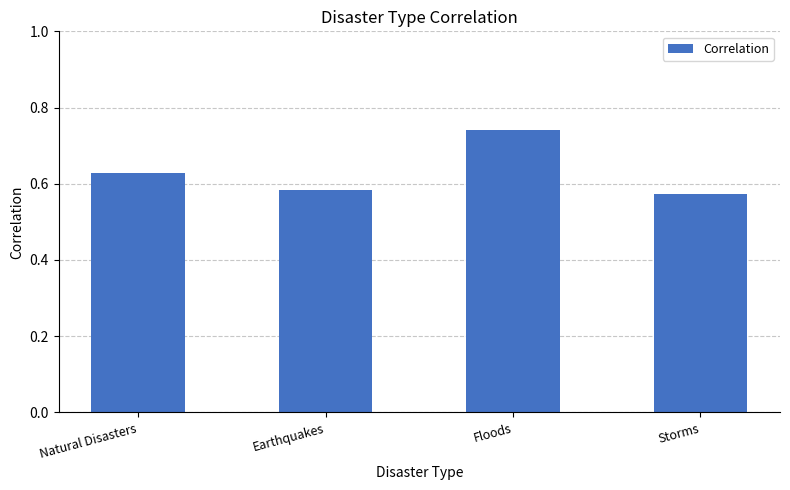

Which has a higher value, Natural Disasters or Storms?

Natural Disasters